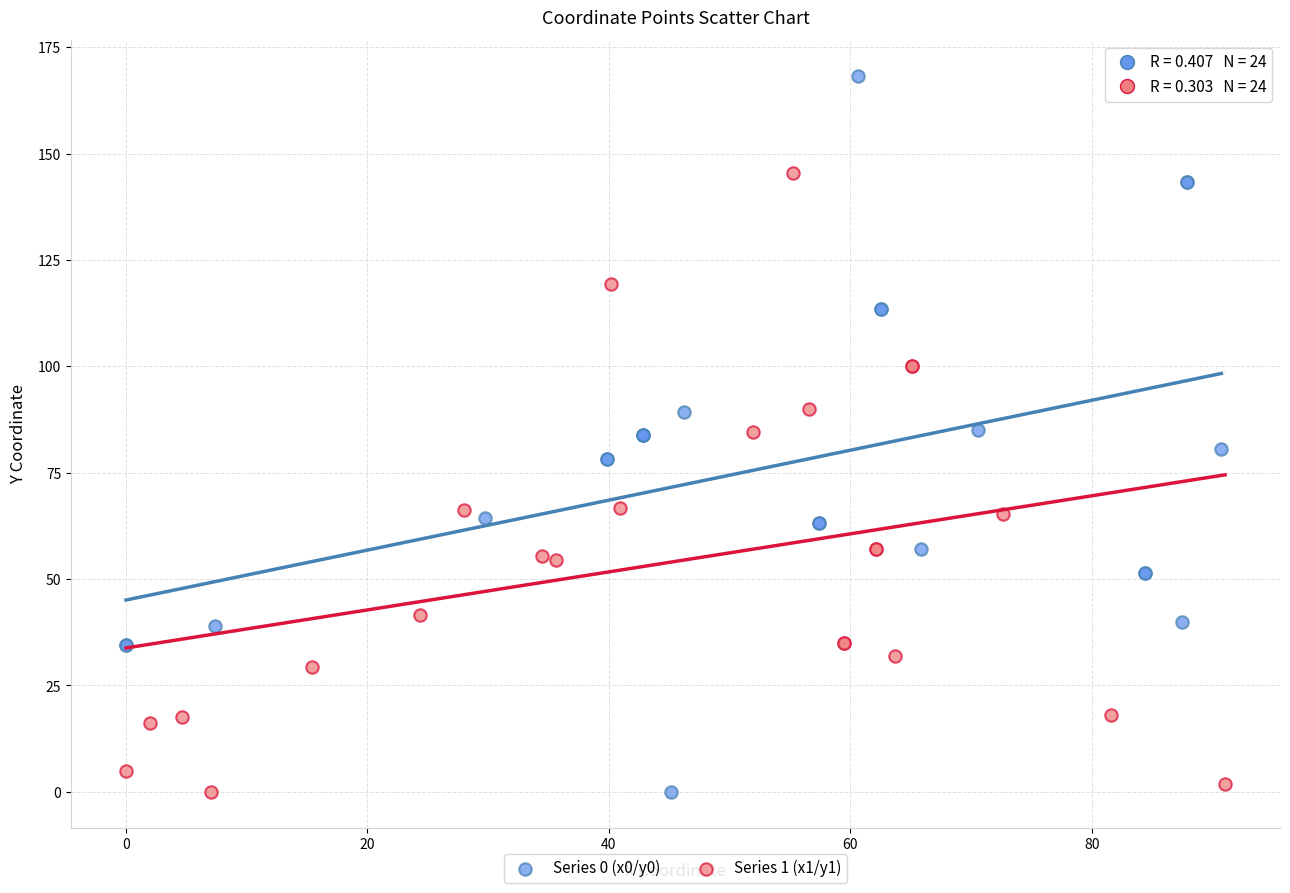

Which series has the largest Y range (max minus min)?

Series 0 (x0/y0)